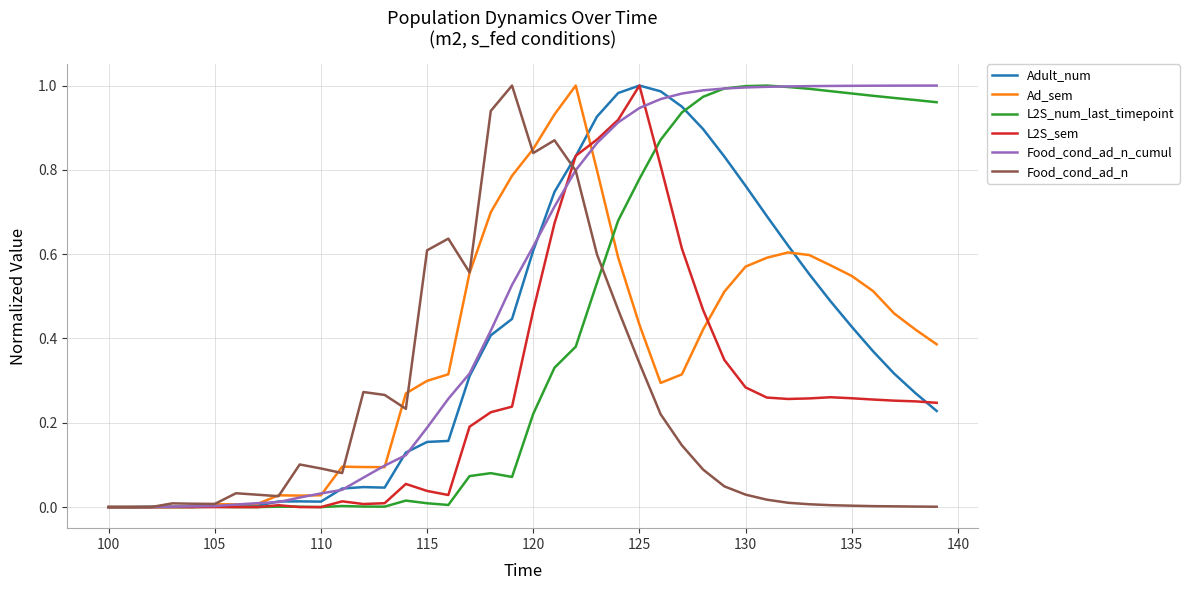

Which series ends up on top after the final intersection of Ad_sem and L2S_num_last_timepoint?

L2S_num_last_timepoint